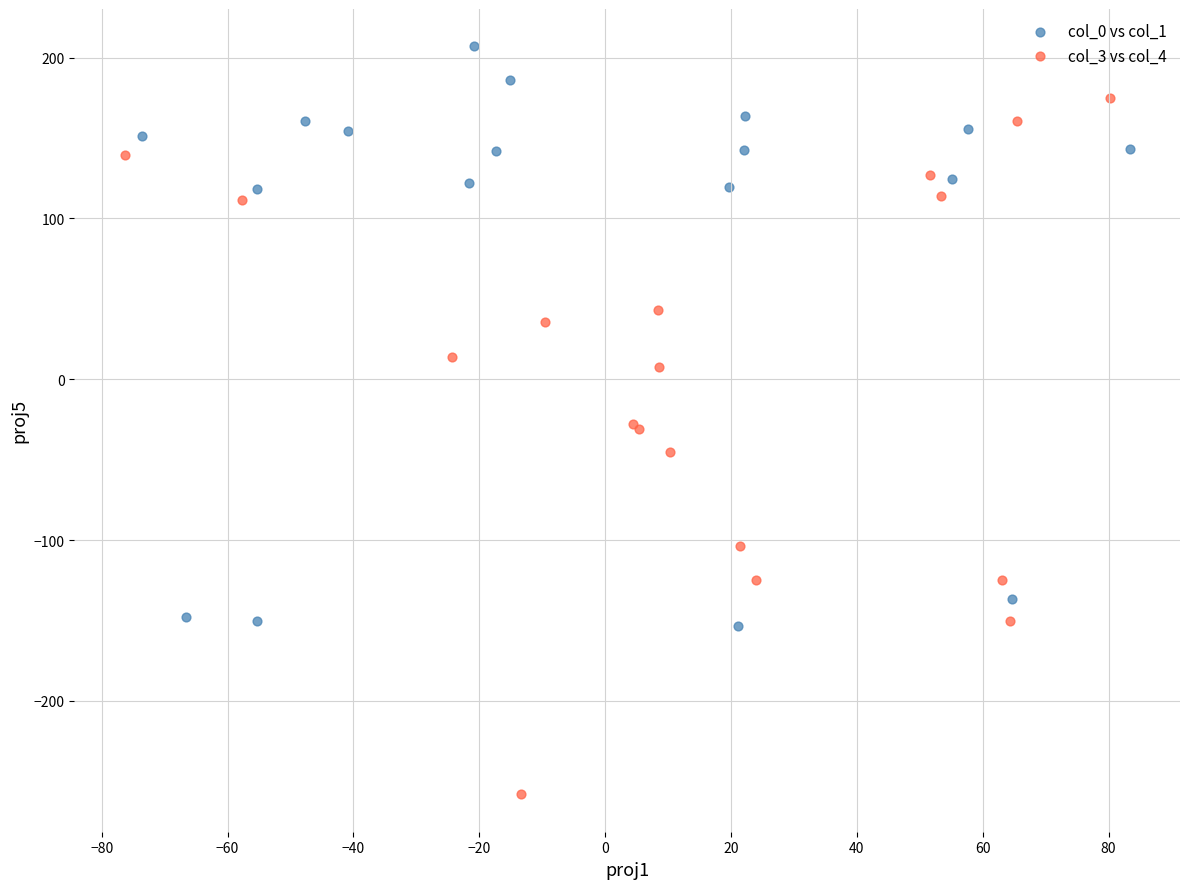

Which series reaches the minimum Y coordinate?

col_3 vs col_4